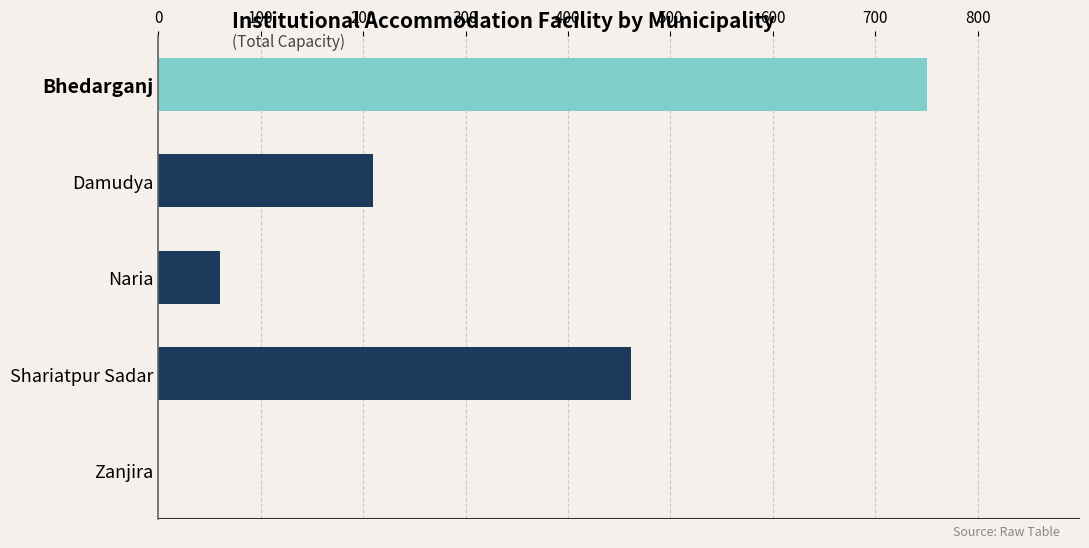

Reading top to bottom, extract all data points from this chart.

Bhedarganj=751	Damudya=210	Naria=60	Shariatpur Sadar=462	Zanjira=0